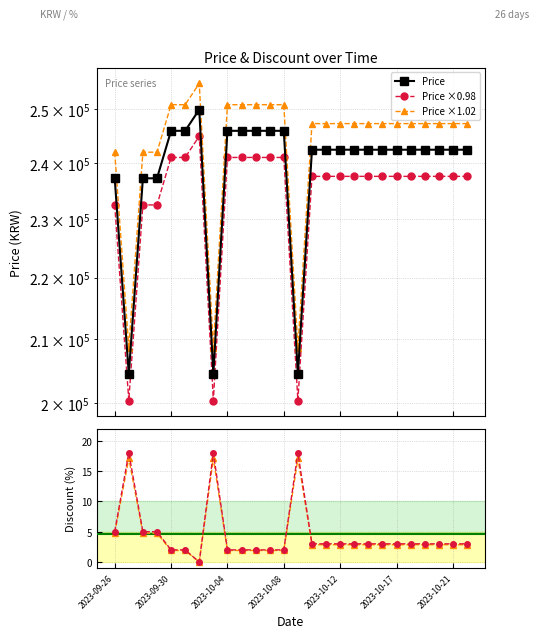

Reading left to right, extract all data points from this chart.

Price: 237200.0	204500.0	237200.0	237200.0	245900.0	245900.0	249900.0	204500.0	245900.0	245900.0	245900.0	245900.0	245900.0	204500.0	242400.0	242400.0	242400.0	242400.0	242400.0	242400.0	242400.0	242400.0	242400.0	242400.0	242400.0	242400.0
Price ×0.98: 232456.0	200410.0	232456.0	232456.0	240982.0	240982.0	244902.0	200410.0	240982.0	240982.0	240982.0	240982.0	240982.0	200410.0	237552.0	237552.0	237552.0	237552.0	237552.0	237552.0	237552.0	237552.0	237552.0	237552.0	237552.0	237552.0
Price ×1.02: 241944.0	208590.0	241944.0	241944.0	250818.0	250818.0	254898.0	208590.0	250818.0	250818.0	250818.0	250818.0	250818.0	208590.0	247248.0	247248.0	247248.0	247248.0	247248.0	247248.0	247248.0	247248.0	247248.0	247248.0	247248.0	247248.0
Discount (%): 5.0	18.0	5.0	5.0	2.0	2.0	0.0	18.0	2.0	2.0	2.0	2.0	2.0	18.0	3.0	3.0	3.0	3.0	3.0	3.0	3.0	3.0	3.0	3.0	3.0	3.0
Discount ×0.95: 4.8	17.1	4.8	4.8	1.9	1.9	0.0	17.1	1.9	1.9	1.9	1.9	1.9	17.1	2.8	2.8	2.8	2.8	2.8	2.8	2.8	2.8	2.8	2.8	2.8	2.8